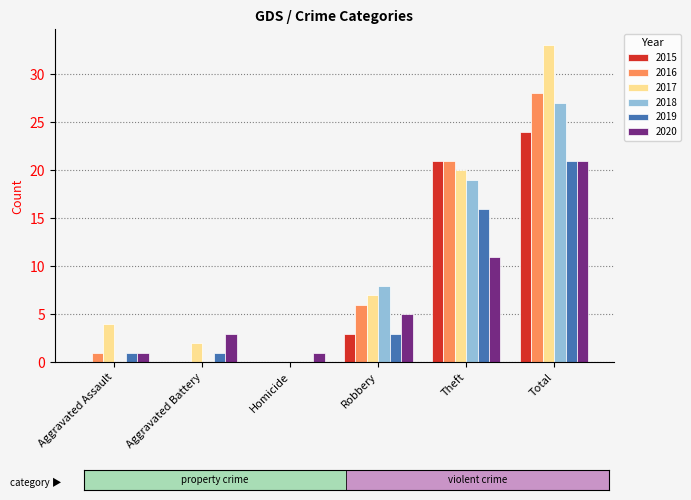

How many groups of bars are there?

6